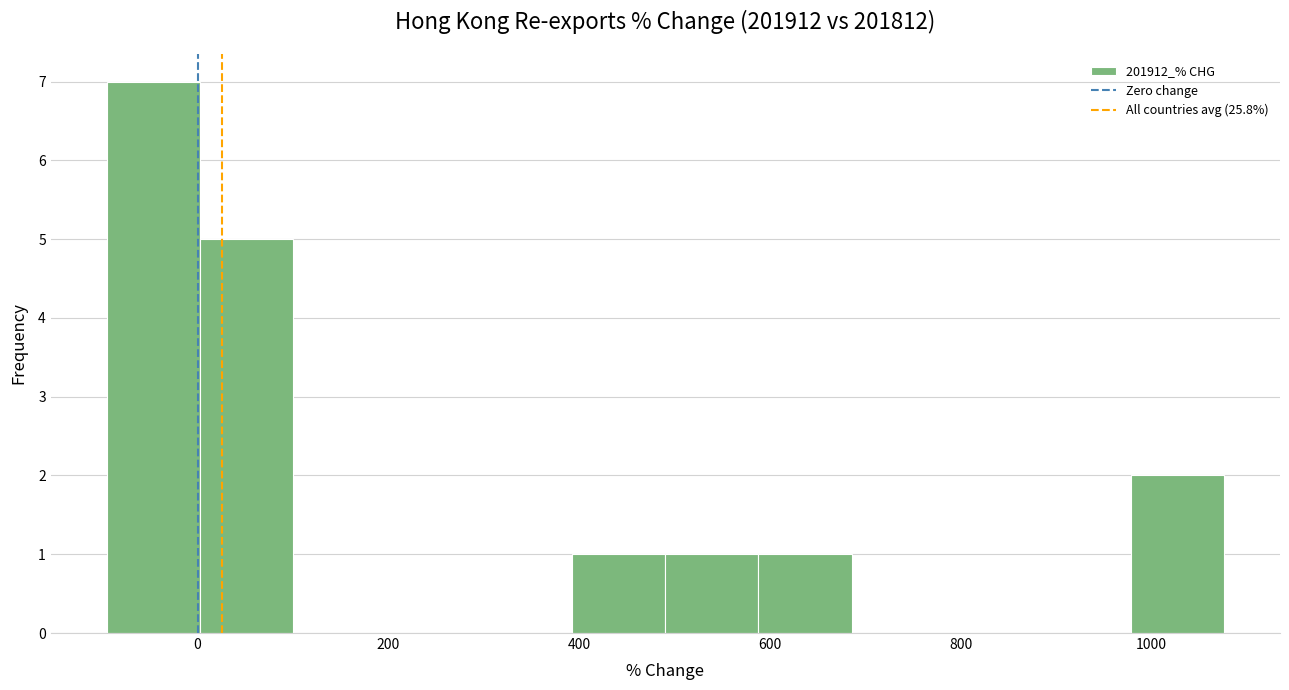

What is the height of the bar covering 980 to 1080 on the x-axis? Neither the bar edges nor the heights are printed on the chart, so give them approximately, as read against the axes.

2